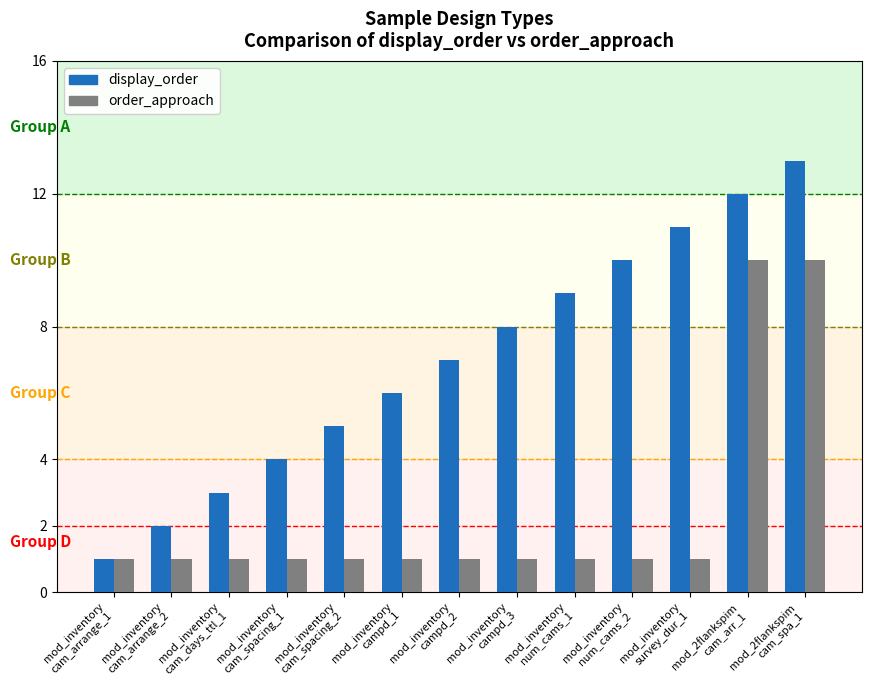

Where is display_order nearest to the value 7?

mod_inventory
campd_2